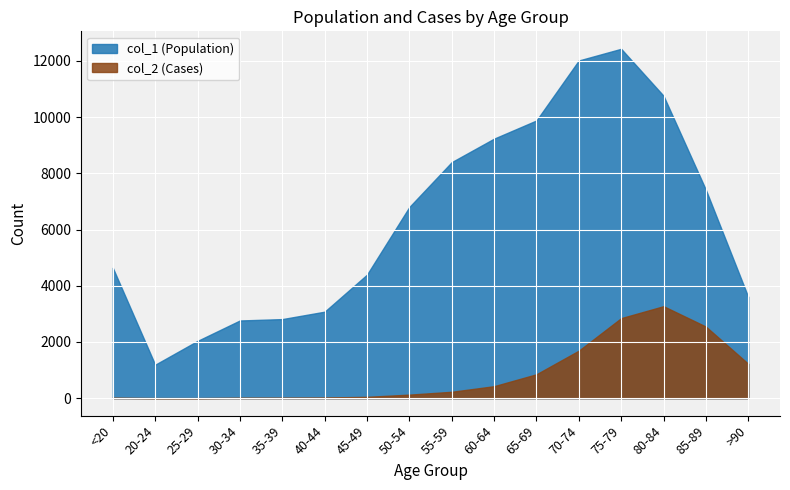

Reading right to left, list all the values displayed in this chart.

col_1 (Population): >90=3604	85-89=7417	80-84=10764	75-79=12434	70-74=12018	65-69=9883	60-64=9236	55-59=8400	50-54=6803	45-49=4396	40-44=3078	35-39=2814	30-34=2765	25-29=2038	20-24=1191	<20=4641
col_2 (Cases): >90=1224	85-89=2548	80-84=3273	75-79=2848	70-74=1690	65-69=850	60-64=426	55-59=227	50-54=126	45-49=47	40-44=24	35-39=18	30-34=17	25-29=3	20-24=4	<20=18